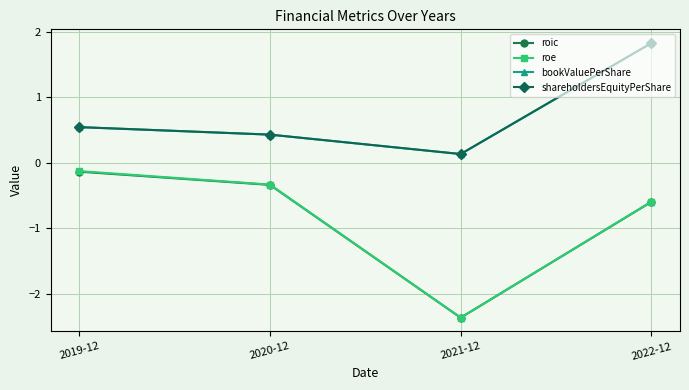

Does the chart have visible grid lines?

Yes